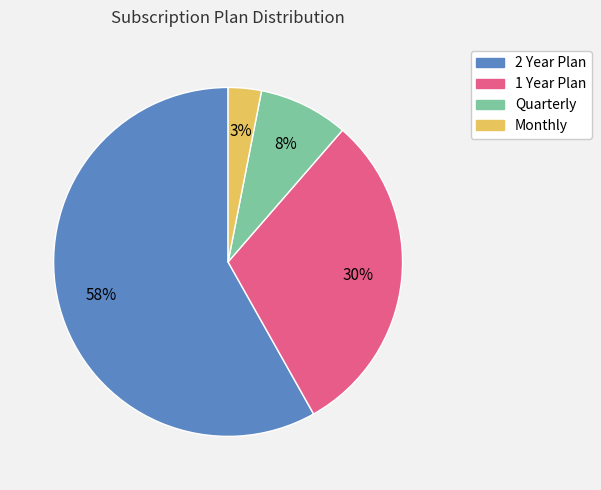

What is the majority slice?

2 Year Plan